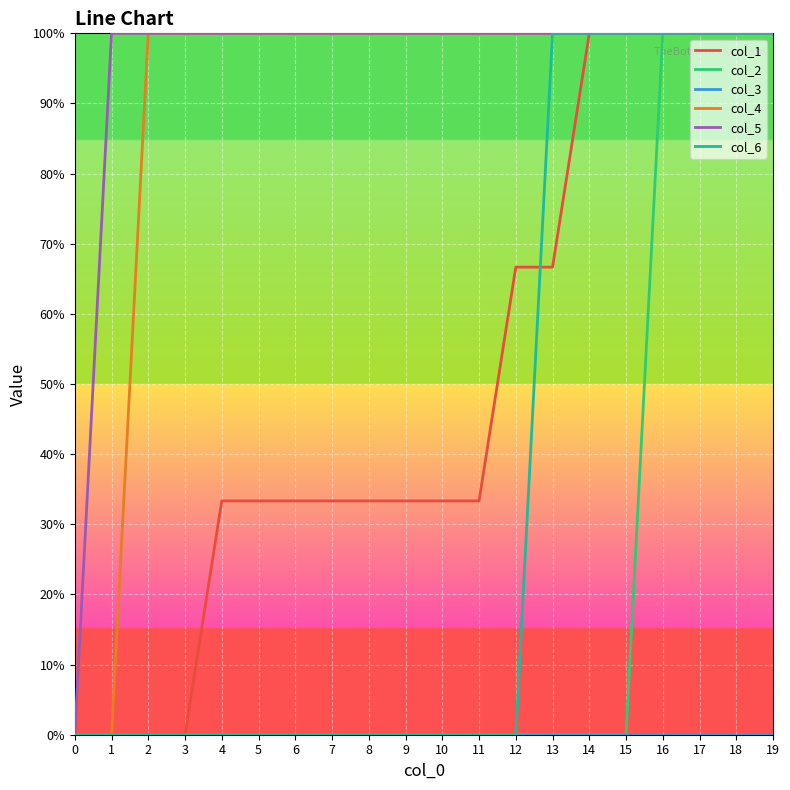

At which label does col_1 reach its peak?

14